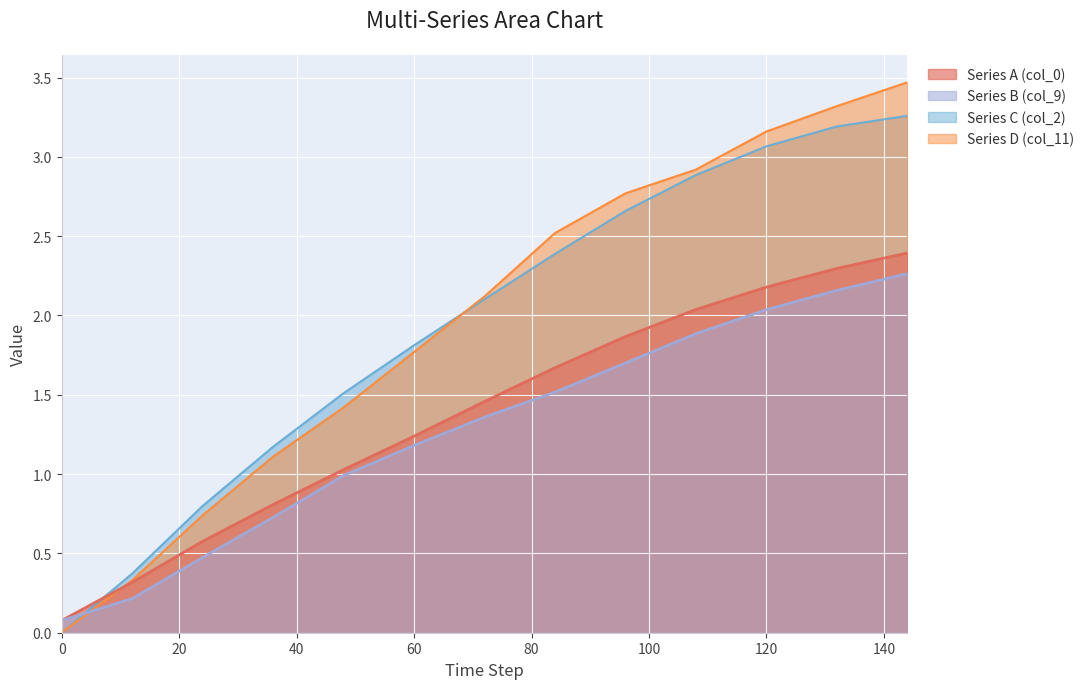

True or false: Series D (col_11) and Series A (col_0) cross at least once.

True